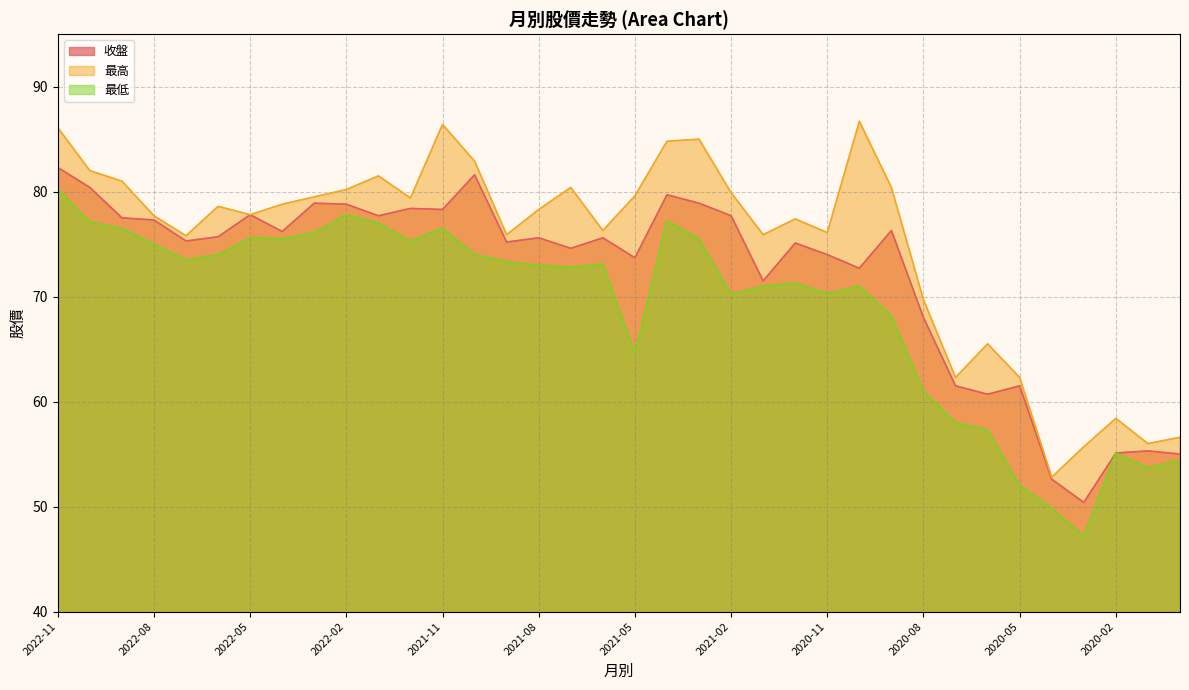

What are all the series names shown in the legend?

收盤, 最高, 最低